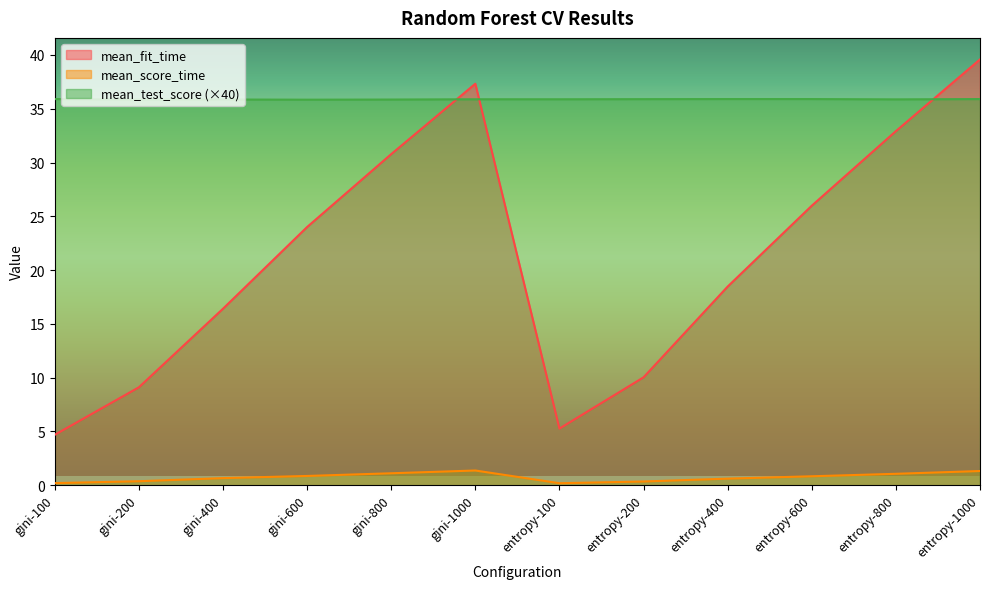

True or false: mean_score_time has a value of 1.9 at gini-800.

False